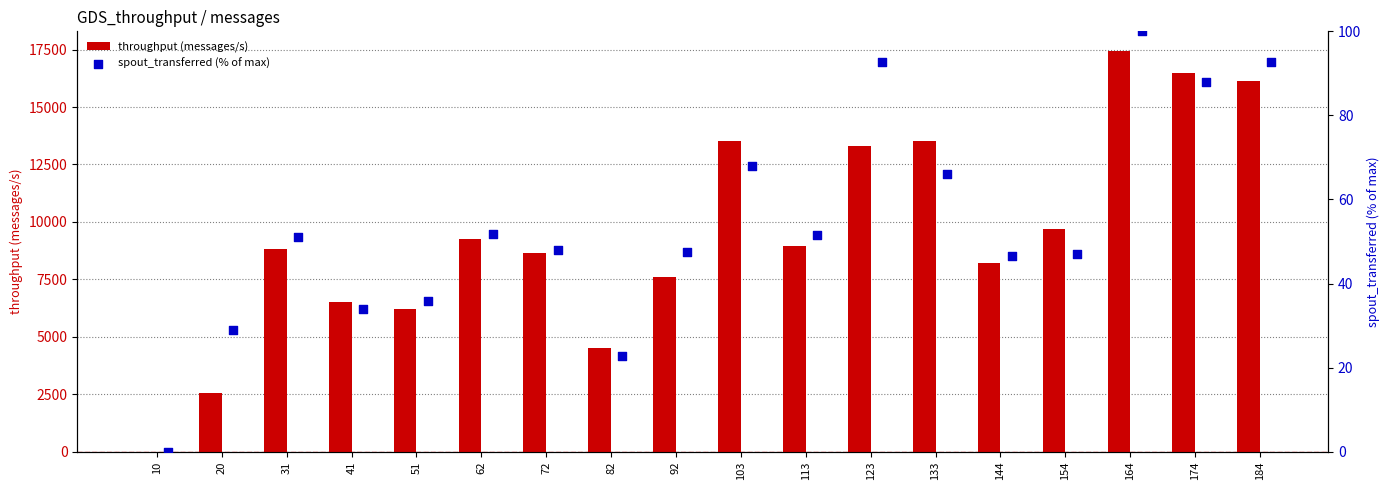

What are all the series names shown in the legend?

throughput (messages/s), spout_transferred (% of max)